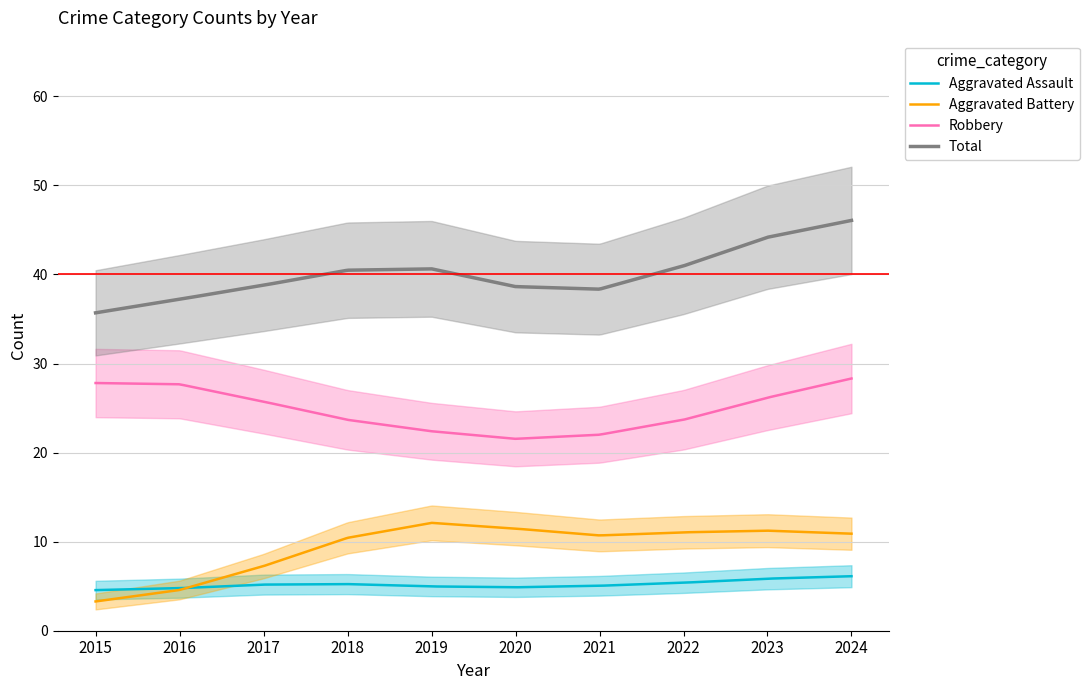

The value of Aggravated Battery at 2021 is 2. True or false?

False